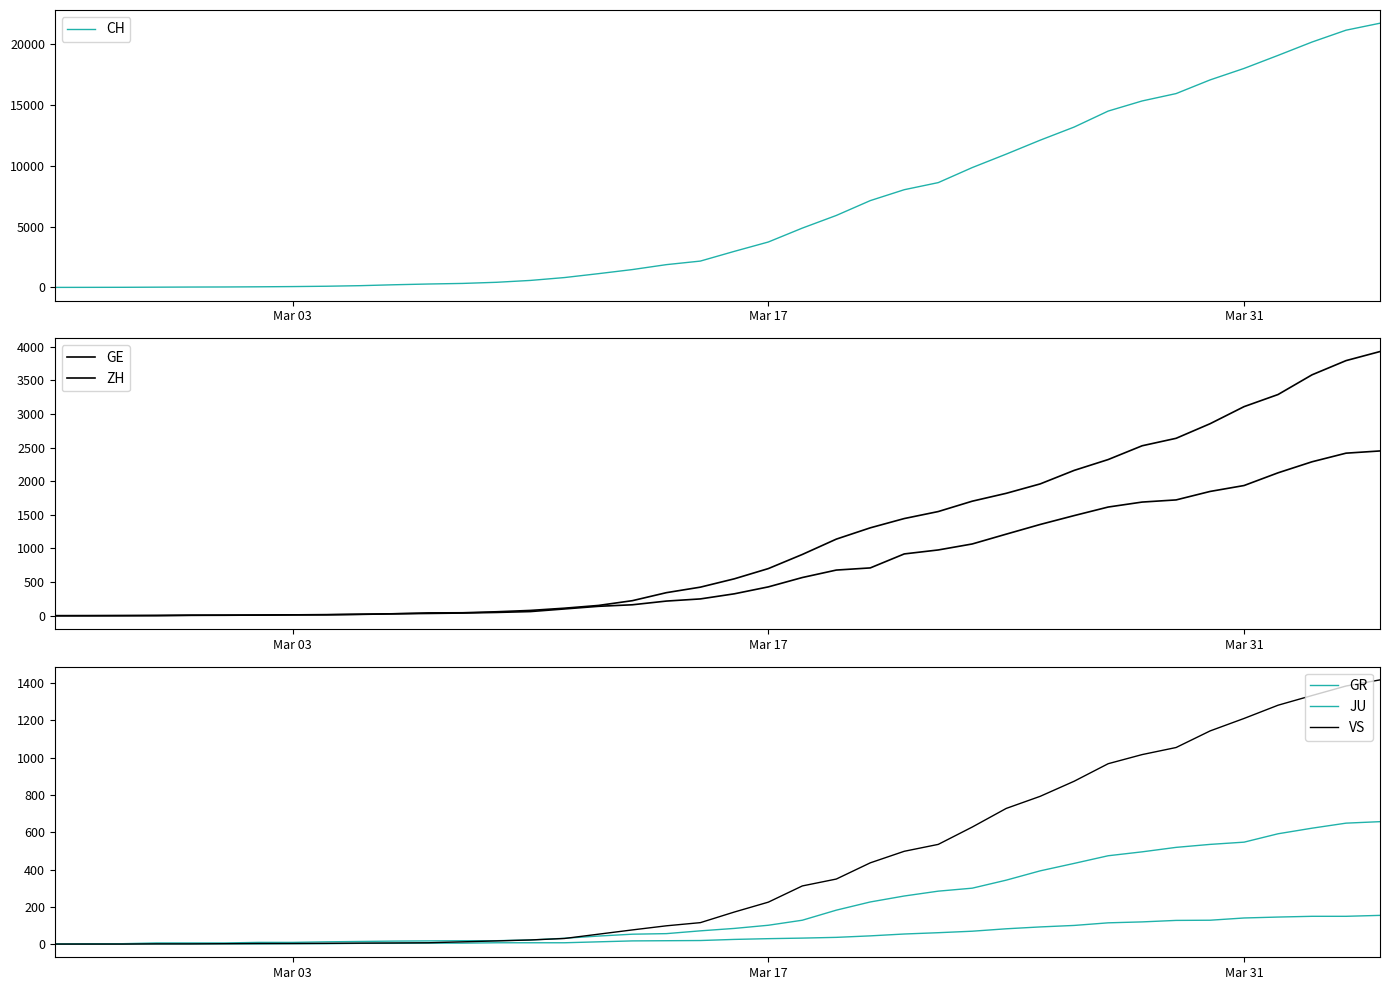

What is the maximum value for CH?

21728